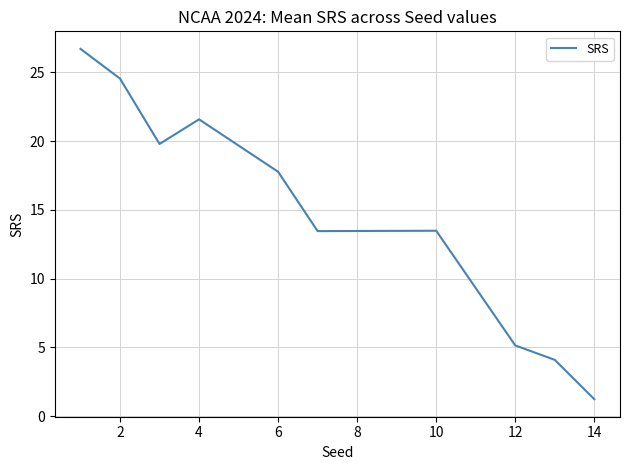

What is the maximum value shown in the chart?

26.7